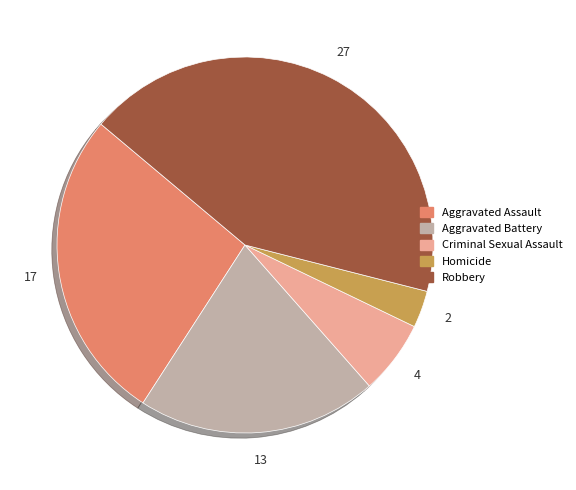

What is the ratio of the value at Criminal Sexual Assault to the value at Homicide?

2.0